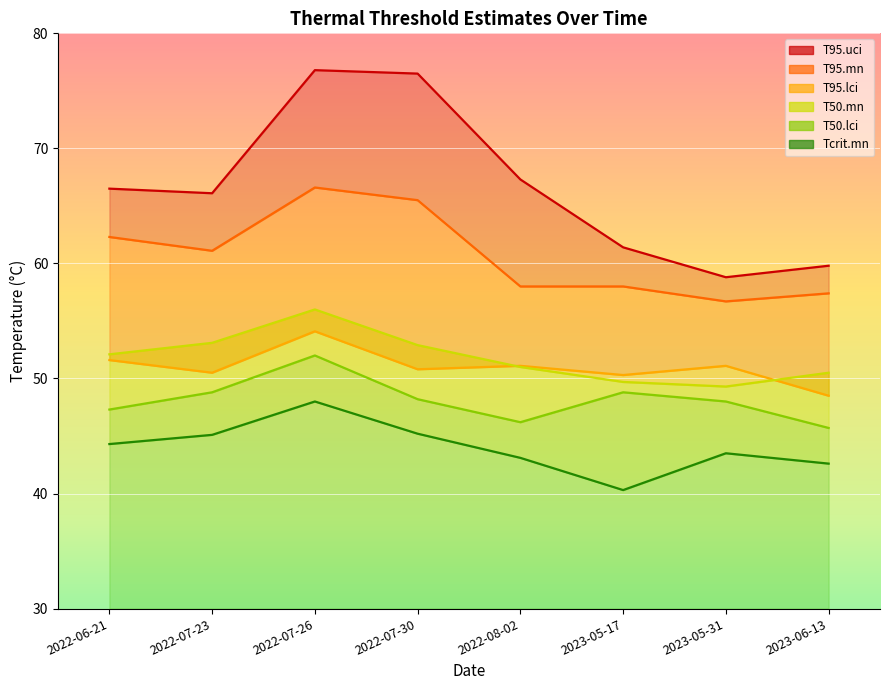

True or false: T95.lci and Tcrit.mn cross at least once.

False